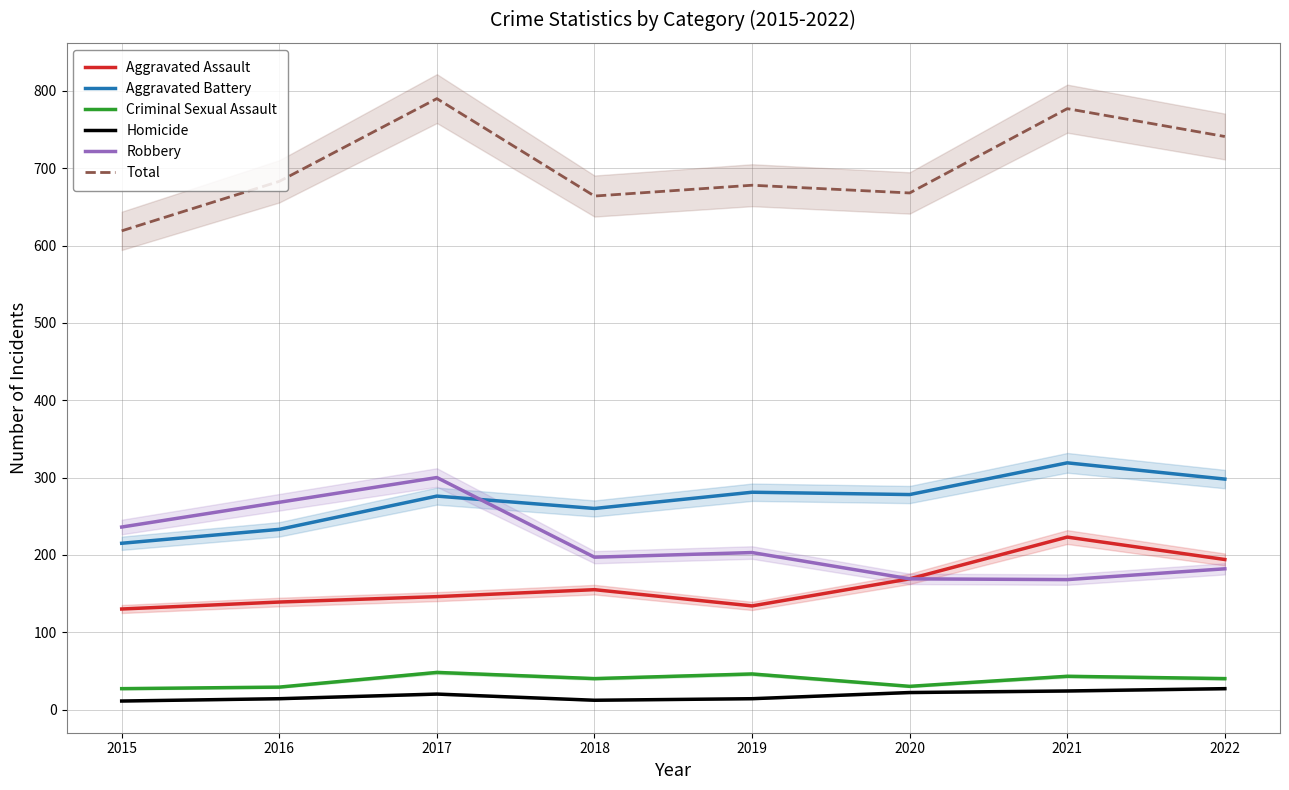

True or false: Aggravated Assault has a value of 282 at 2022.

False